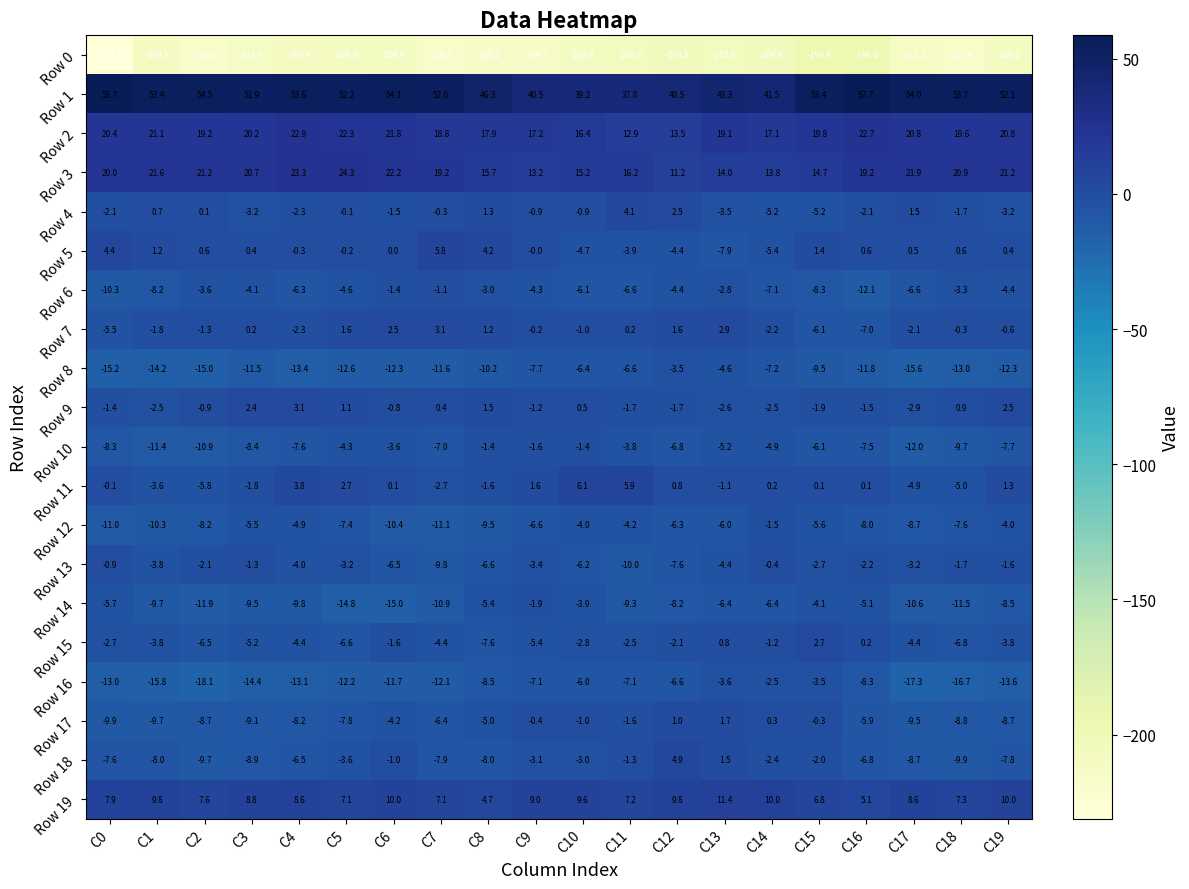

At C2, list the series in order from smallest to largest.

Row 0, Row 16, Row 8, Row 14, Row 10, Row 18, Row 17, Row 12, Row 15, Row 11, Row 6, Row 13, Row 7, Row 9, Row 4, Row 5, Row 19, Row 2, Row 3, Row 1